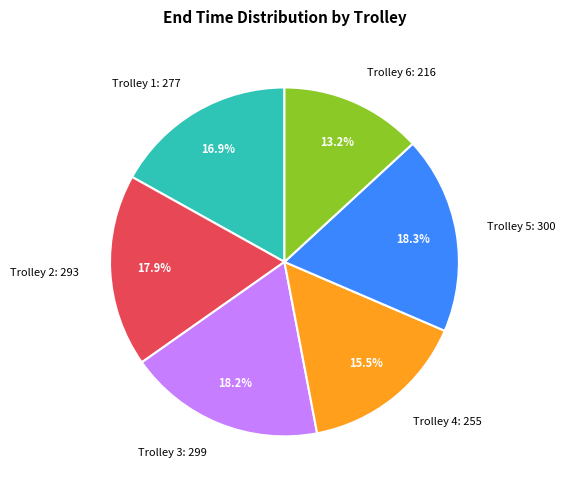

To the nearest percent, what is the combined percentage of Trolley 6 and Trolley 2?

31%